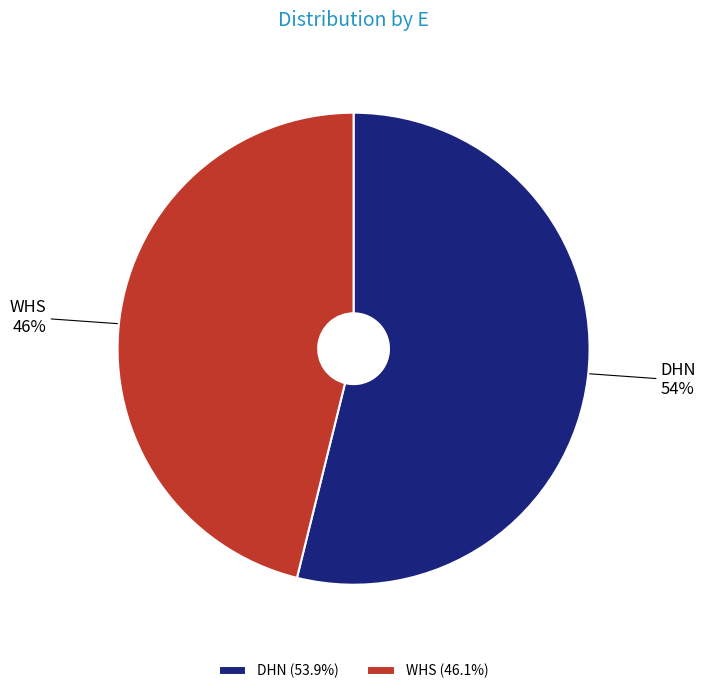

Is it true that DHN is 54% of the pie?

True